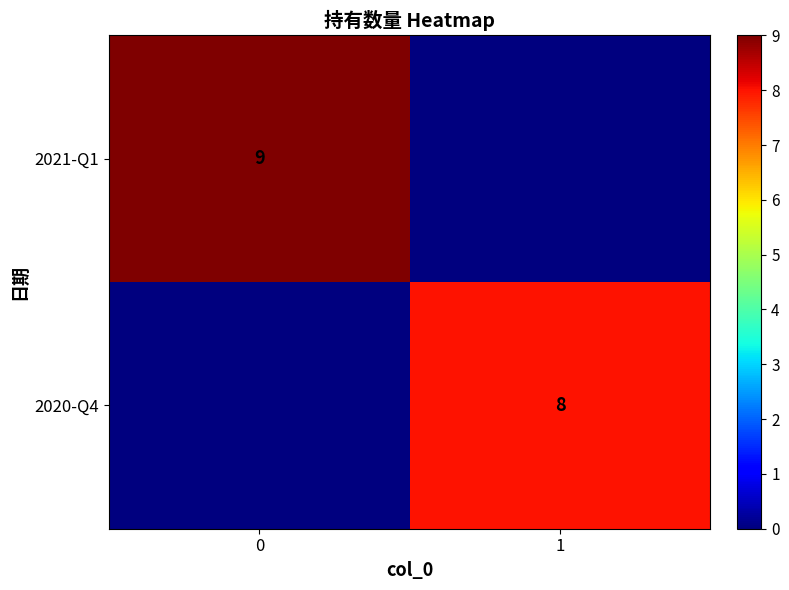

What is the difference between the highest and lowest values at 0?

9